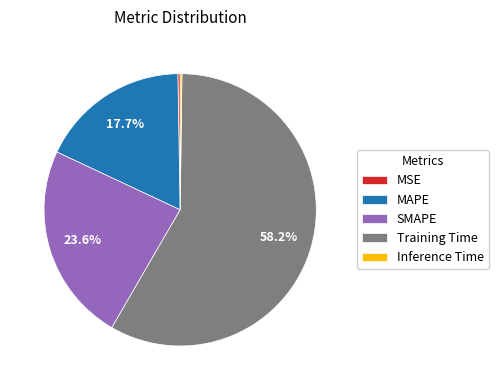

What is the largest slice in the pie chart?

Training Time